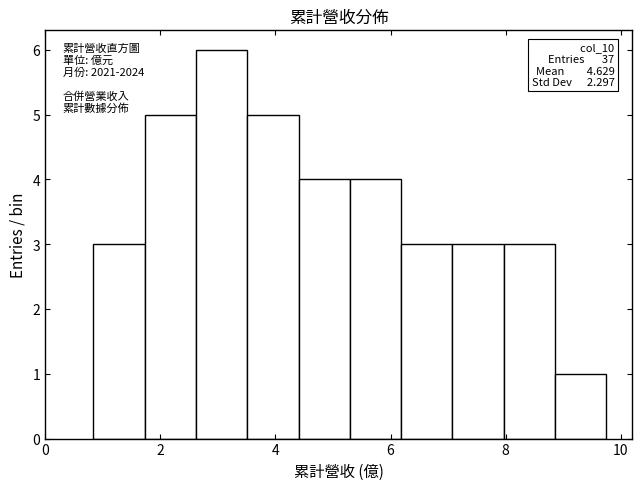

Over which range of the x-axis is the bar tallest?

2.6 to 3.6